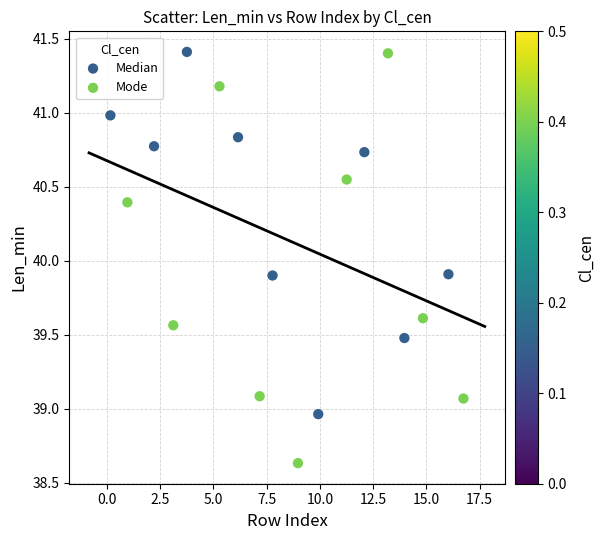

What are all the series names shown in the legend?

Median, Mode